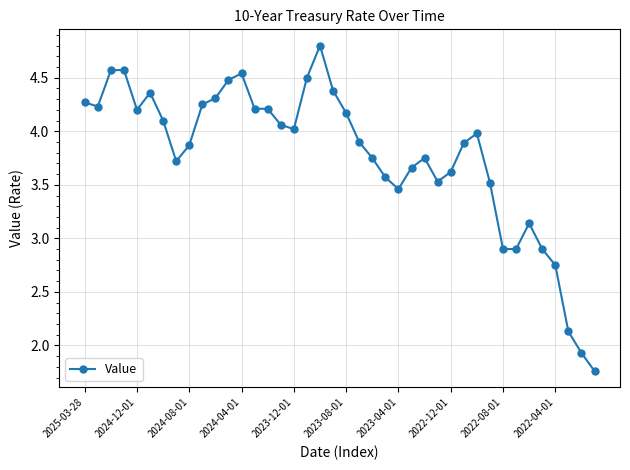

True or false: there are more than 2 points higher than both neighbors.

True